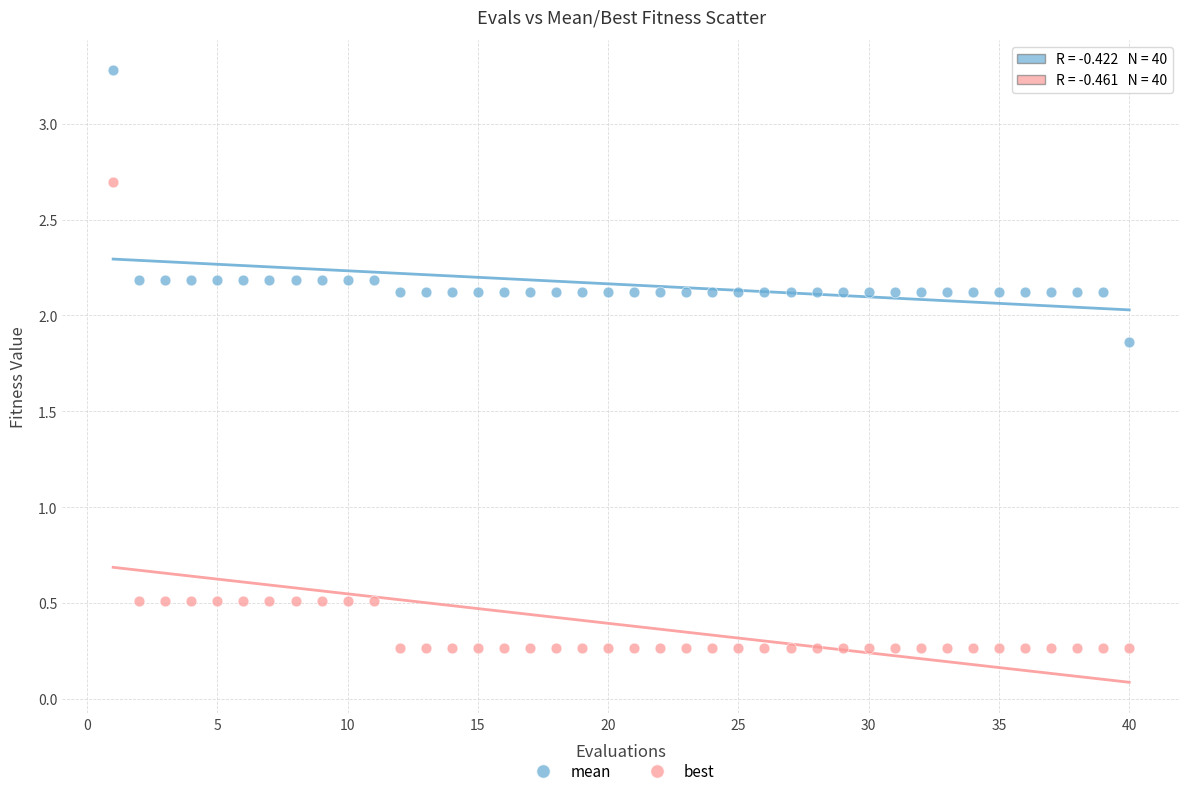

Across all data points, what is the range of Y values (max minus min)?

3.0